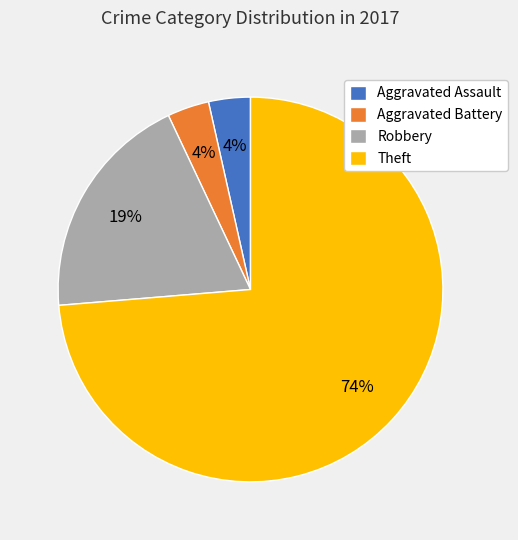

To the nearest percent, what is the average slice percentage?

25%